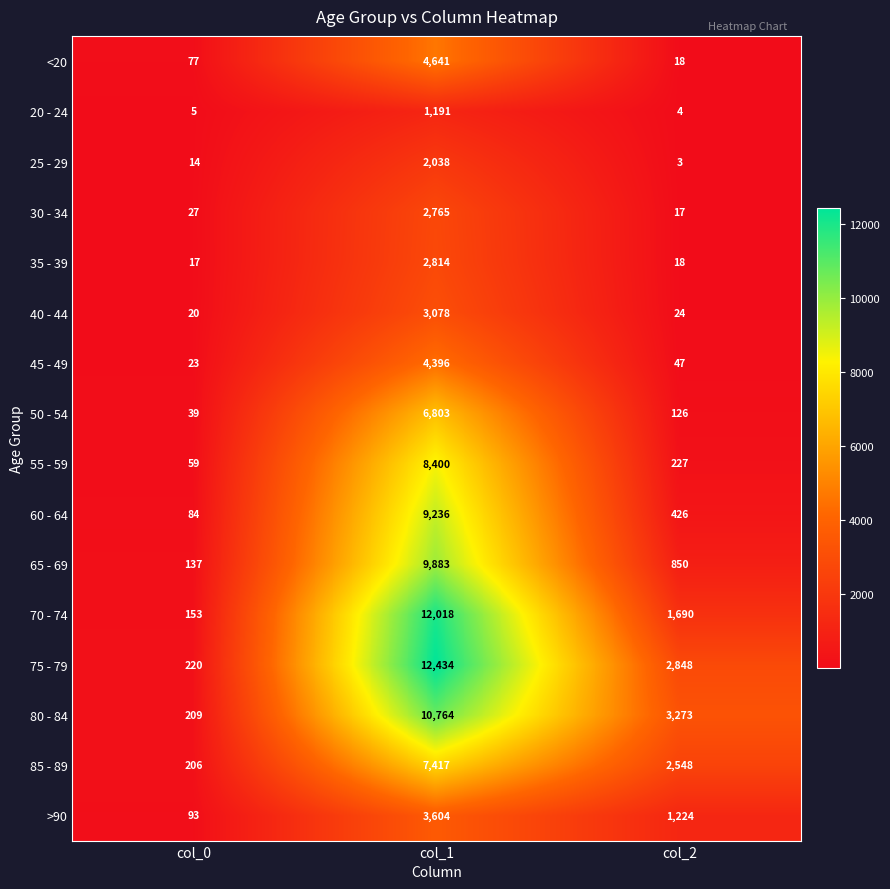

Where is <20 nearest to the value 2329?

col_0